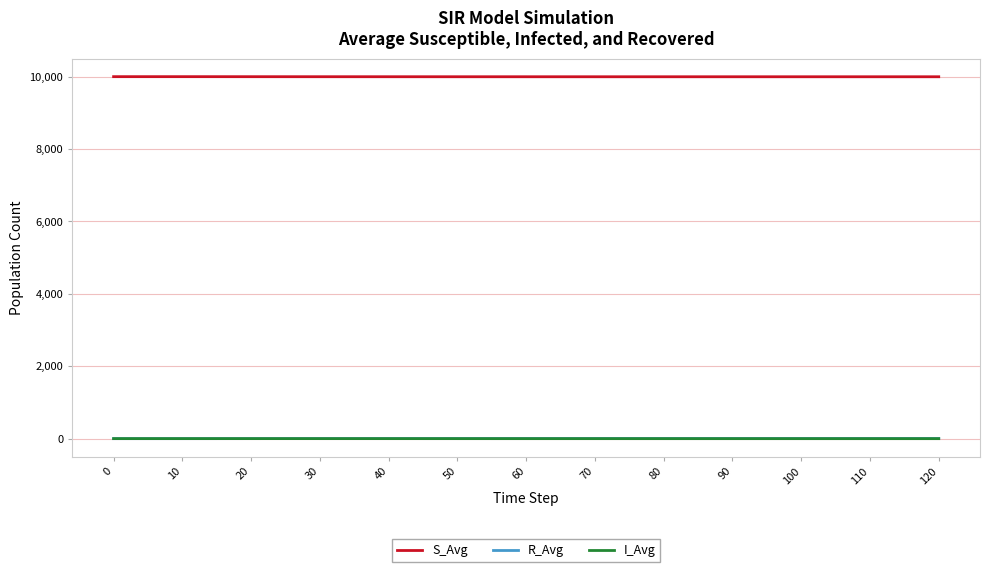

The S_Avg series shows 15674.9 at 0. True or false?

False